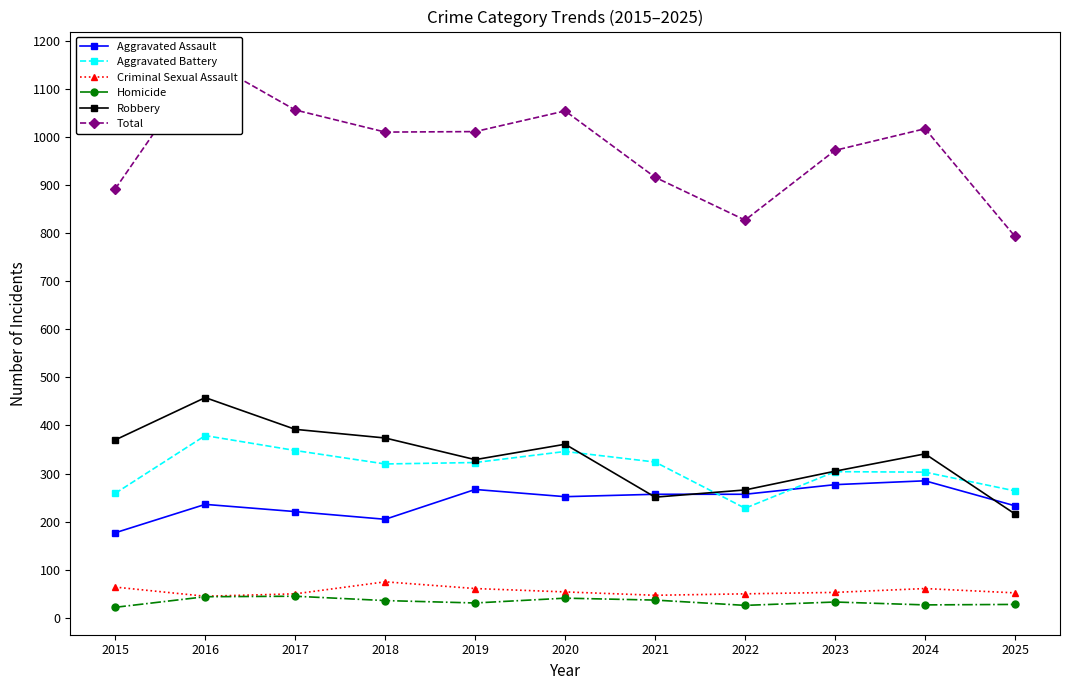

The Total series shows 793 at 2025. True or false?

True